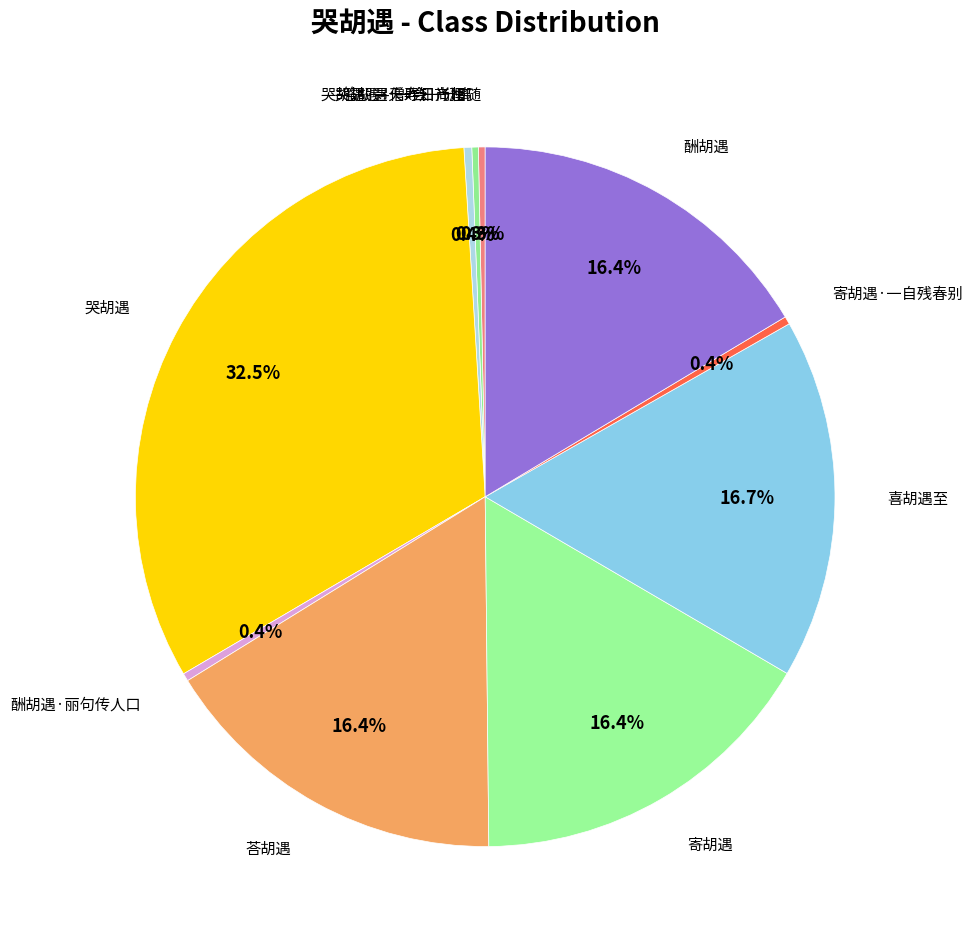

Which category has the biggest portion of the pie?

哭胡遇